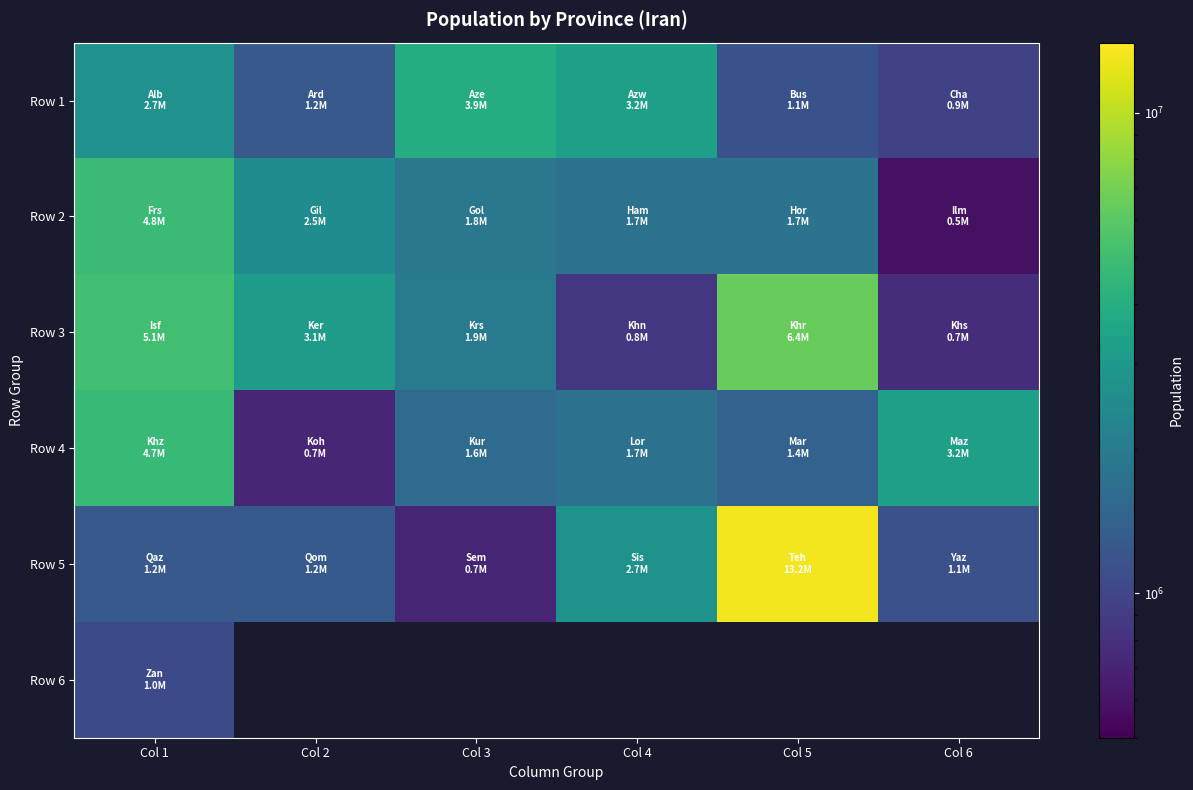

How many series are shown in this chart?

6